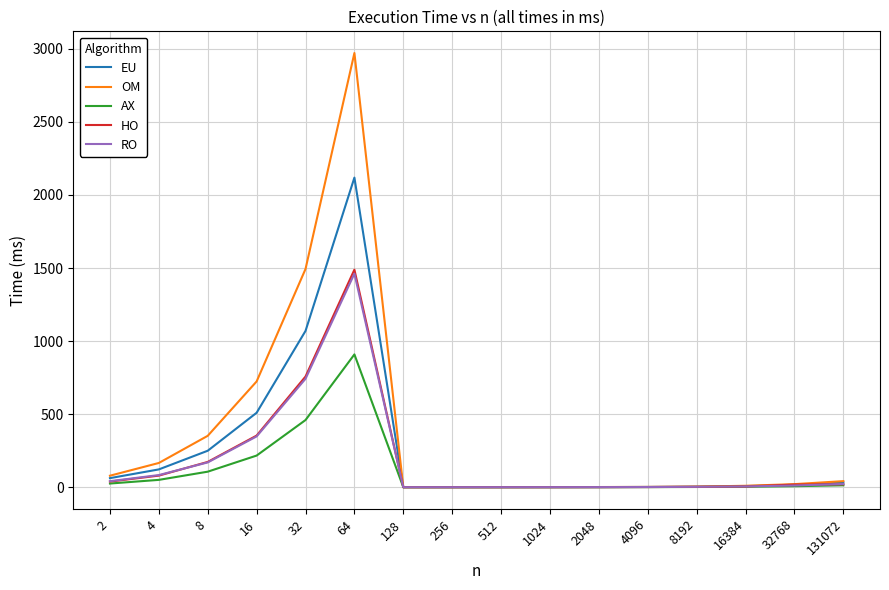

The value of AX at 32 is 459.9. True or false?

True